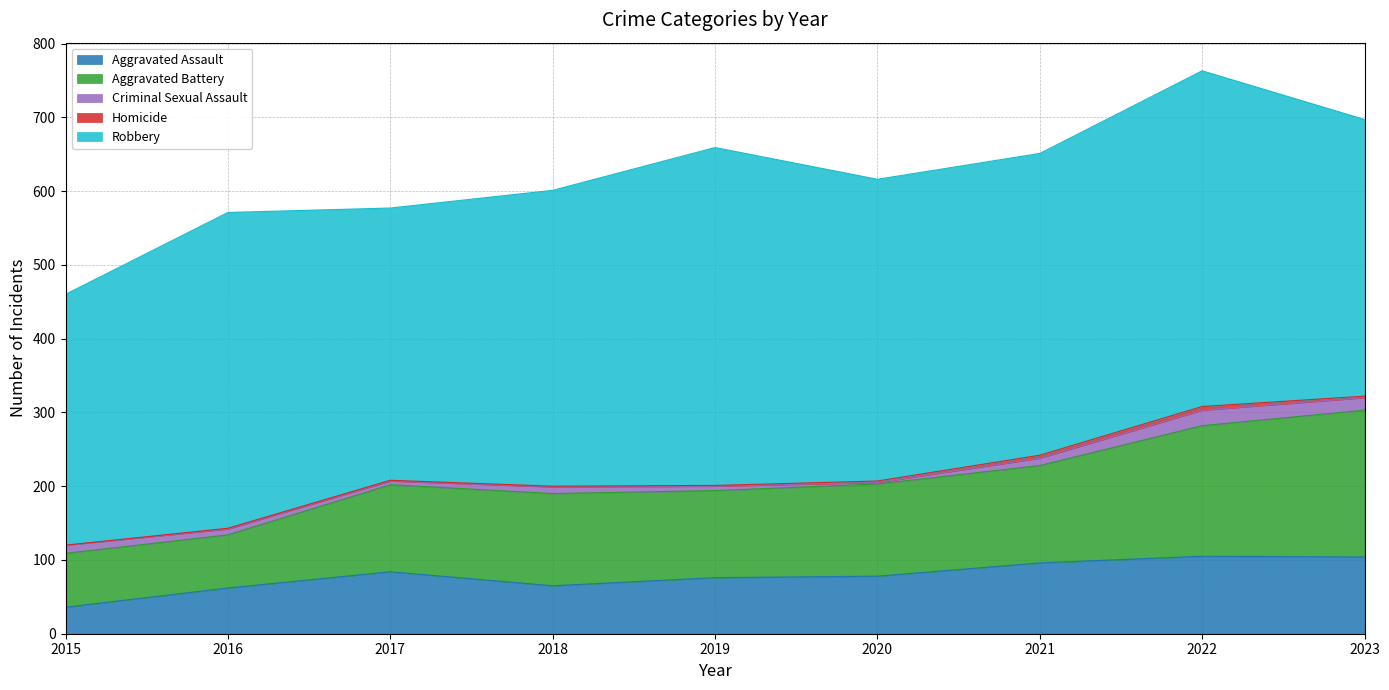

What is the difference between the Criminal Sexual Assault values at 2020 and 2021?

8